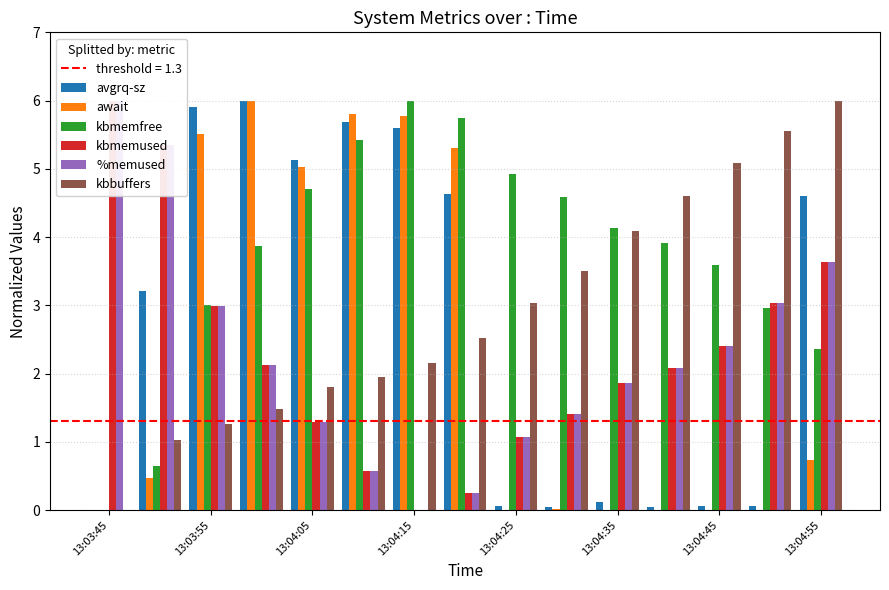

At how many categories does at least one series exceed 3?

15